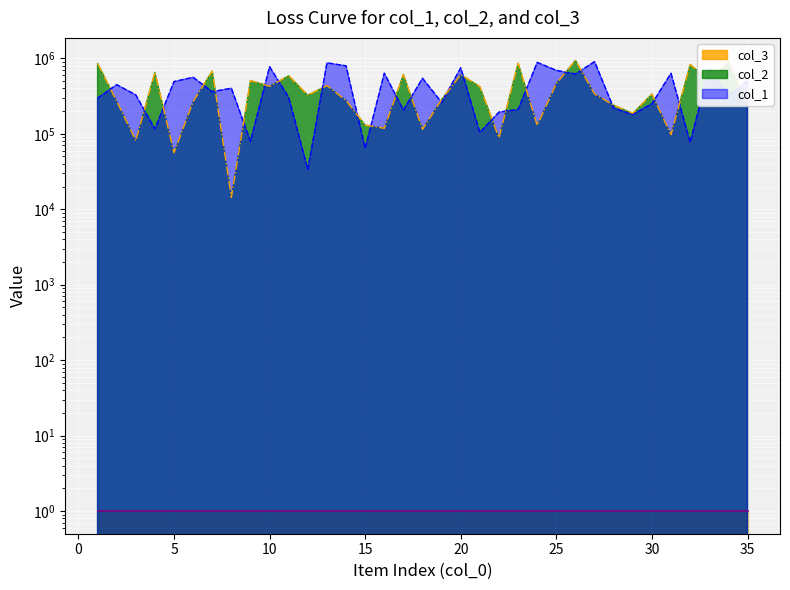

Where is the first local minimum for col_2?

3